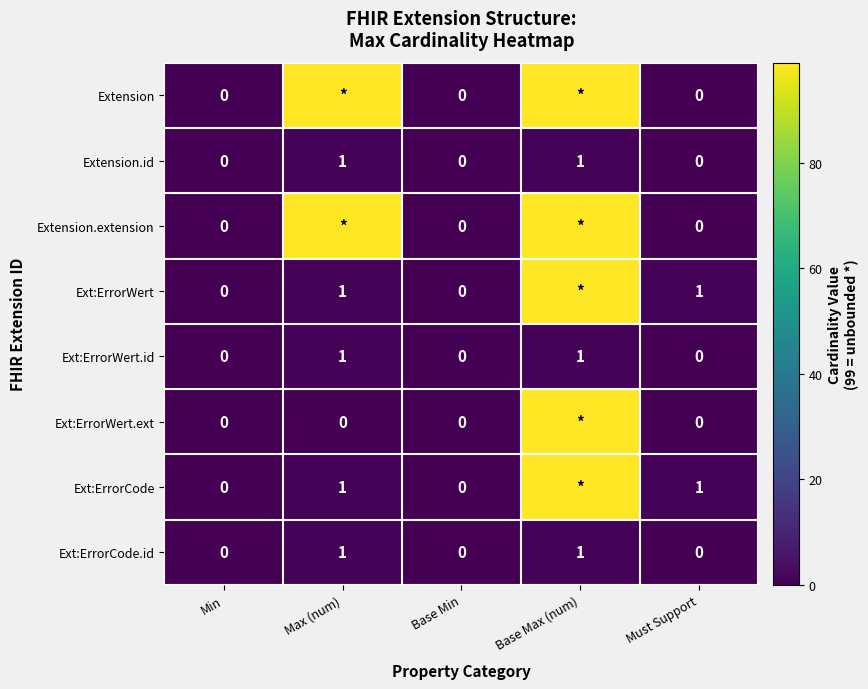

Is the value of Ext:ErrorCode.id at Min greater than the value of Ext:ErrorWert.id at Base Max (num)?

No